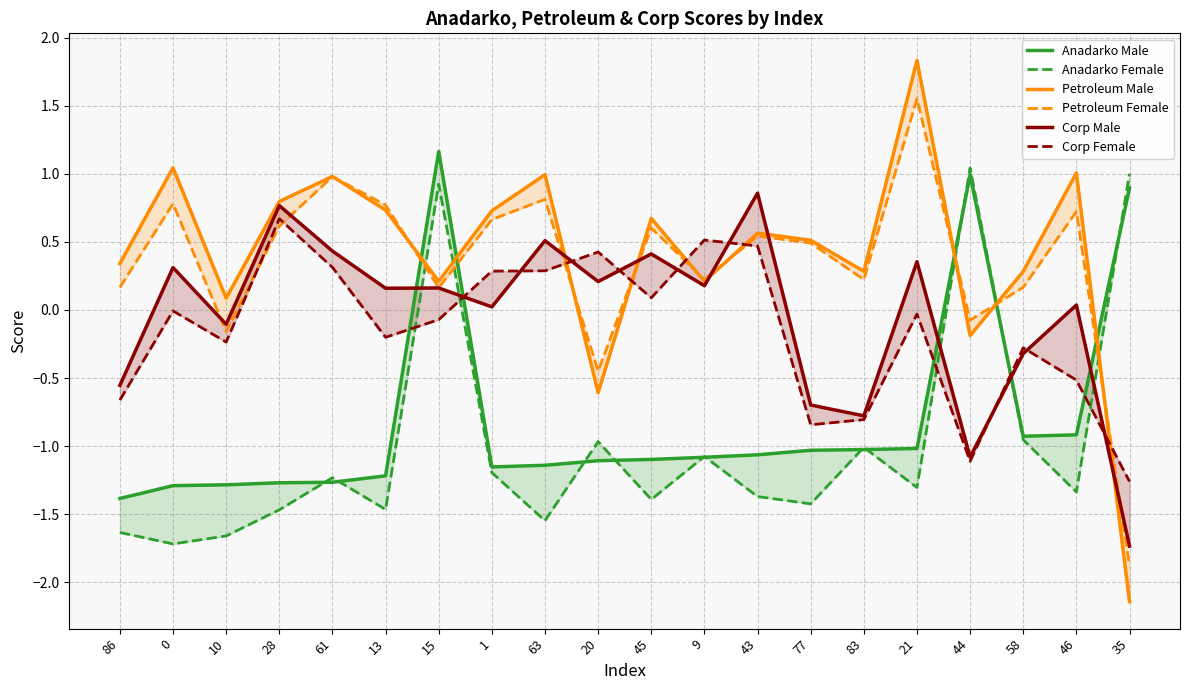

Where do Anadarko Male and Anadarko Female first cross each other?

28 and 61